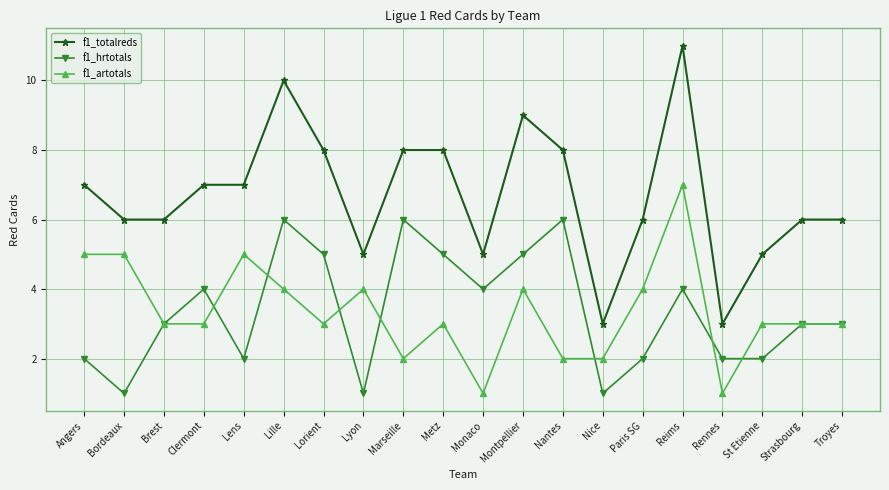

What is the difference between the maximum and minimum values in the f1_hrtotals series?

5